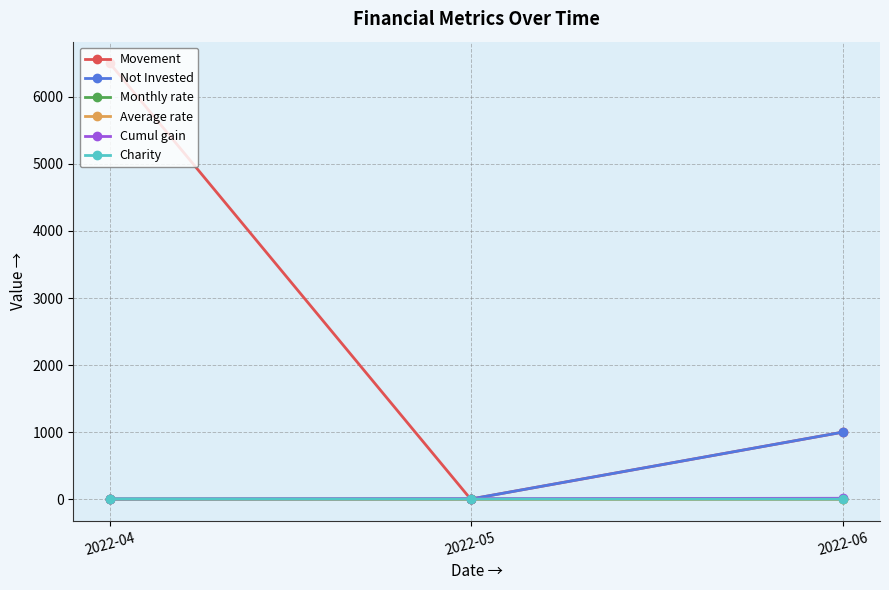

Which series has the widest spread of values?

Movement